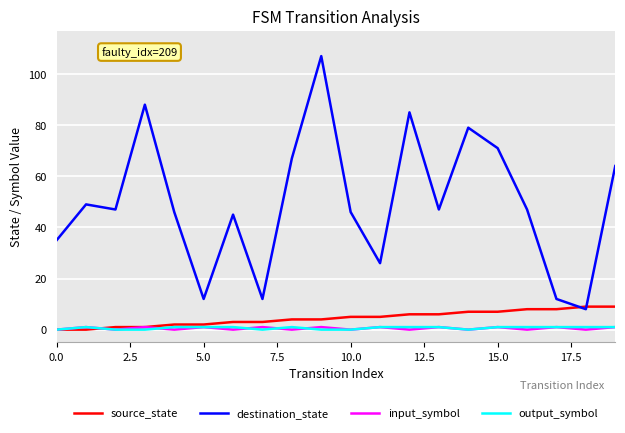

Reading right to left, transcribe all the data shown in this chart.

source_state: 9	9	8	8	7	7	6	6	5	5	4	4	3	3	2	2	1	1	0	0
destination_state: 64	8	12	47	71	79	47	85	26	46	107	67	12	45	12	46	88	47	49	35
input_symbol: 1	0	1	0	1	0	1	0	1	0	1	0	1	0	1	0	1	0	1	0
output_symbol: 1	1	1	1	1	0	1	1	1	0	0	1	0	1	1	1	0	0	1	0